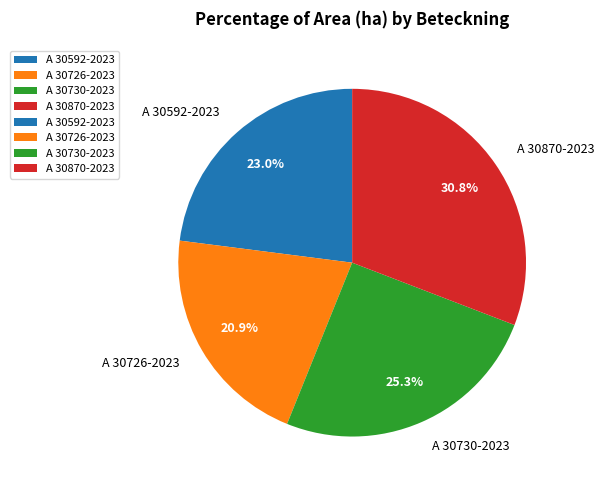

Is the sum of A 30726-2023 and A 30730-2023 greater than half?

No